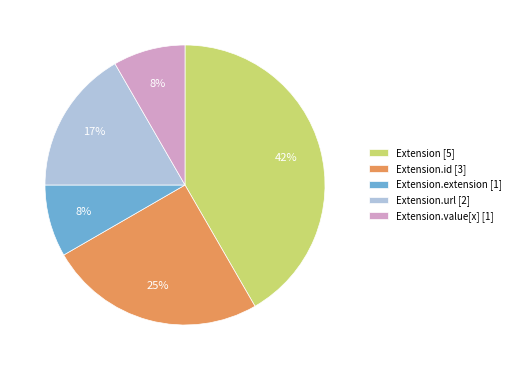

What is the largest slice in the pie chart?

Extension [5]